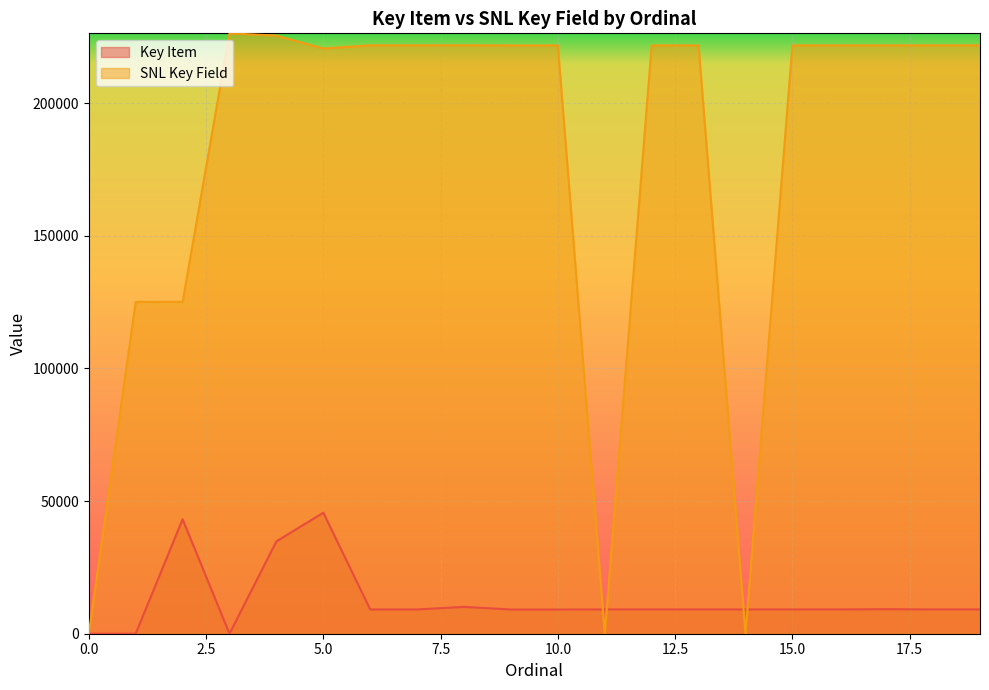

Between 18 and 3, which is larger?

18